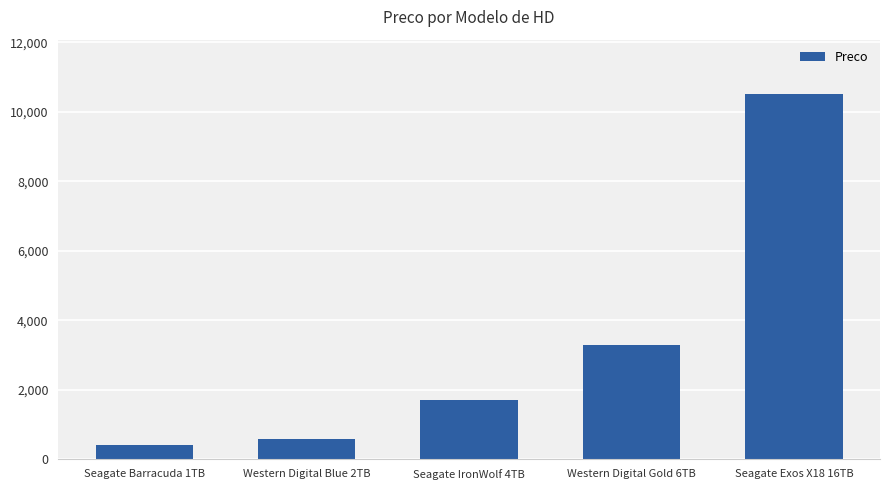

The value at Seagate Exos X18 16TB is 10499.9. True or false?

True